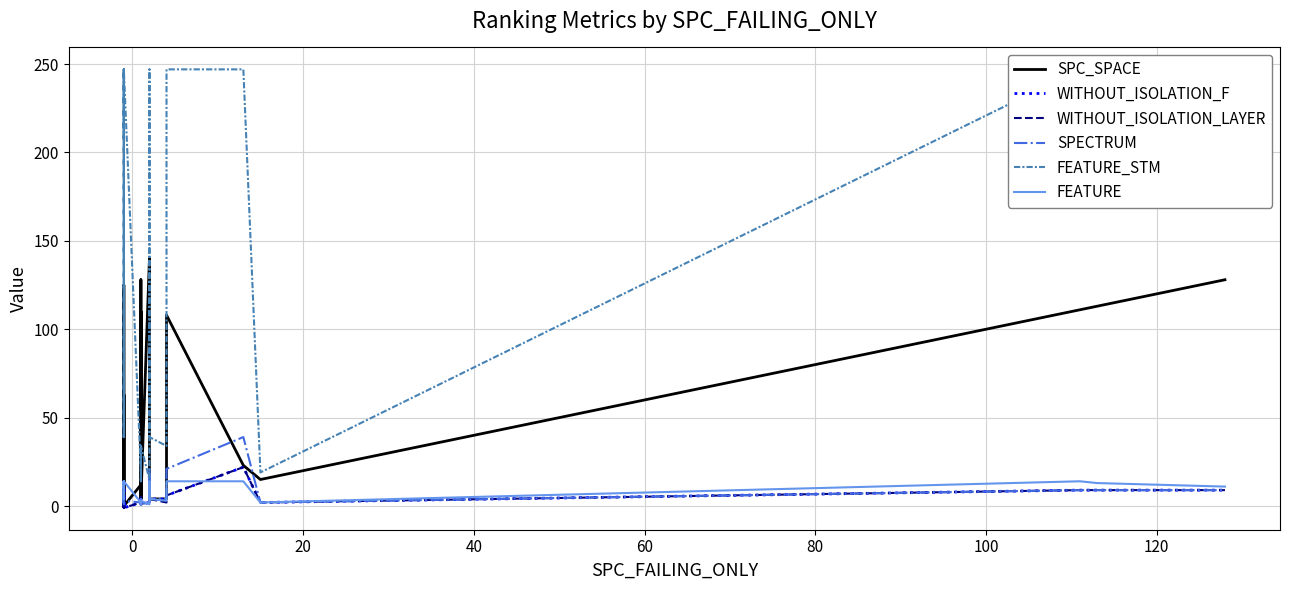

Is it true that SPC_SPACE equals 98 at 11?

False